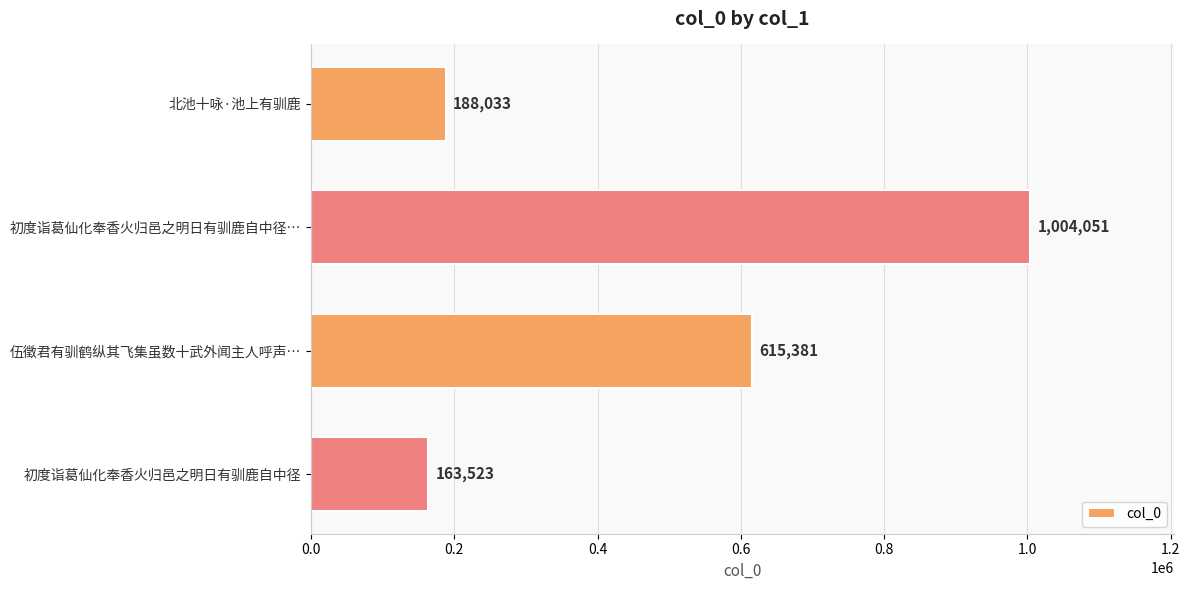

Which has a higher value, 初度诣葛仙化奉香火归邑之明日有驯鹿自中径 or 伍徵君有驯鹤纵其飞集虽数十武外闻主人呼声…?

伍徵君有驯鹤纵其飞集虽数十武外闻主人呼声…